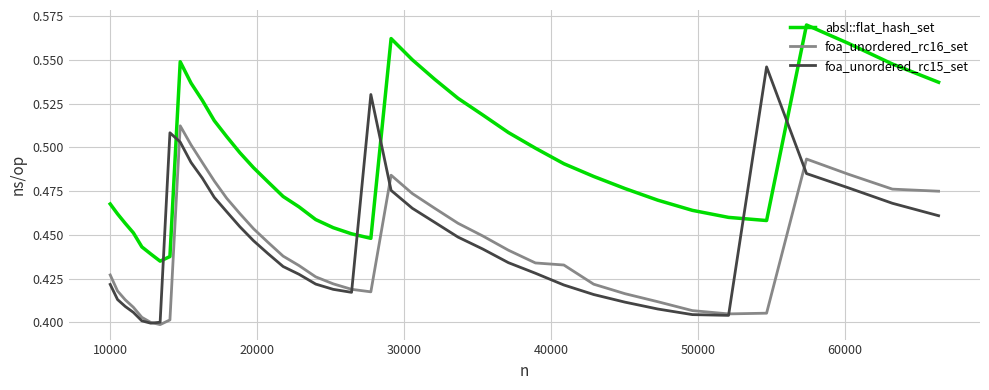

After their last crossing, which series has the higher values: foa_unordered_rc15_set or foa_unordered_rc16_set?

foa_unordered_rc16_set